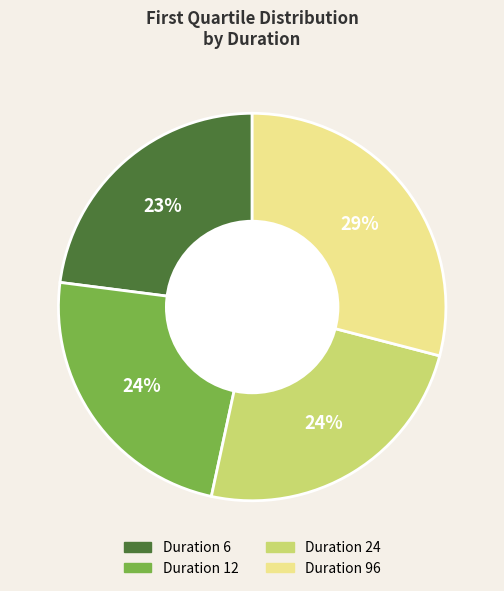

How many segments does this pie chart have?

4